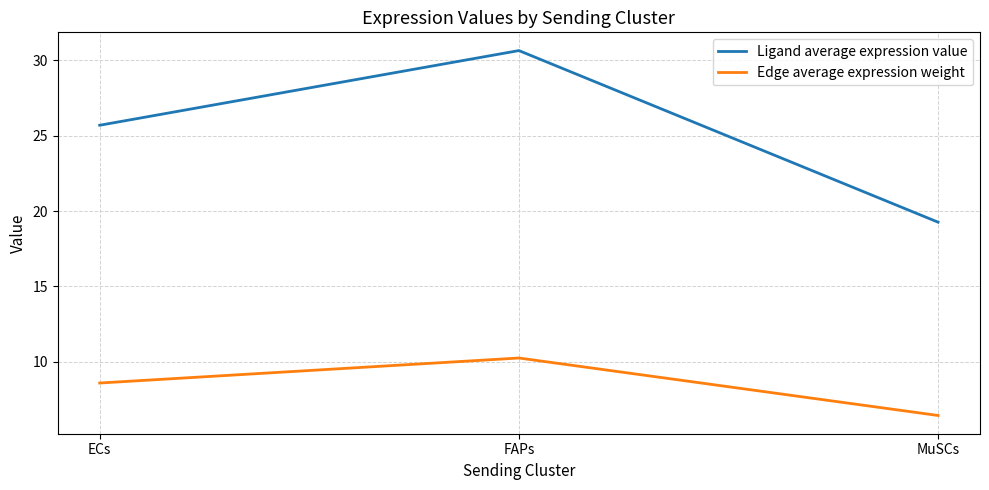

At which label does Ligand average expression value first exceed 25?

ECs